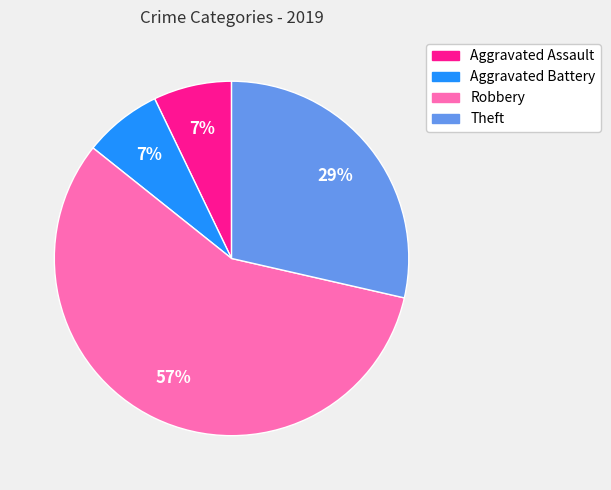

How many segments does this pie chart have?

4